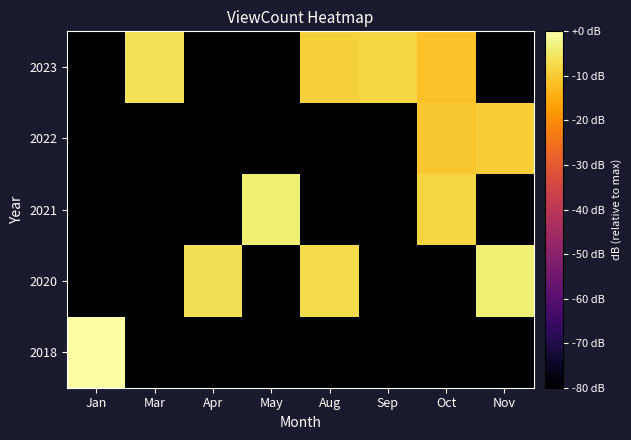

Between May and Mar, which is larger?

May